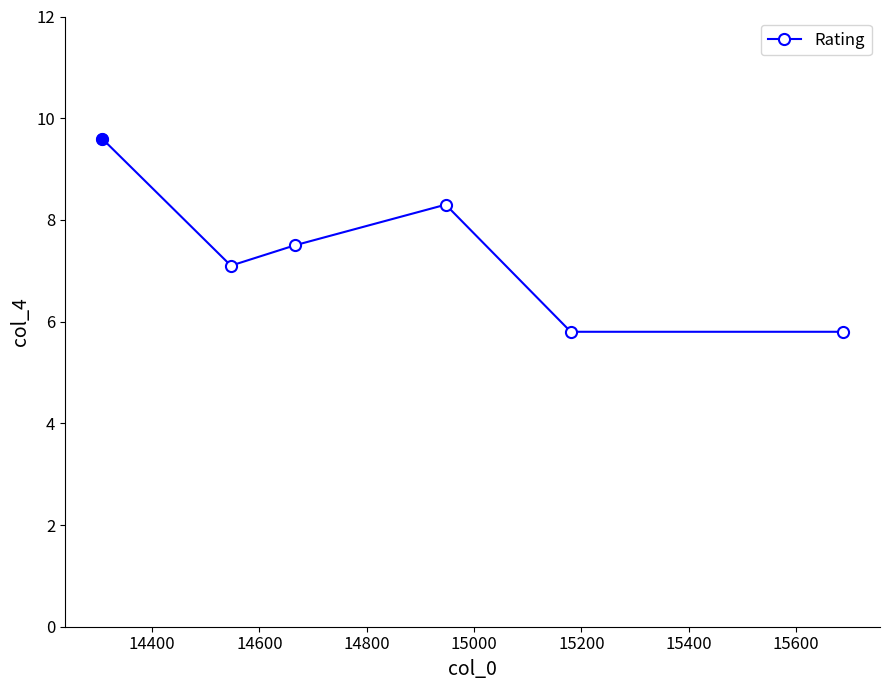

How many points are higher than both their immediate neighbors (excluding endpoints)?

1